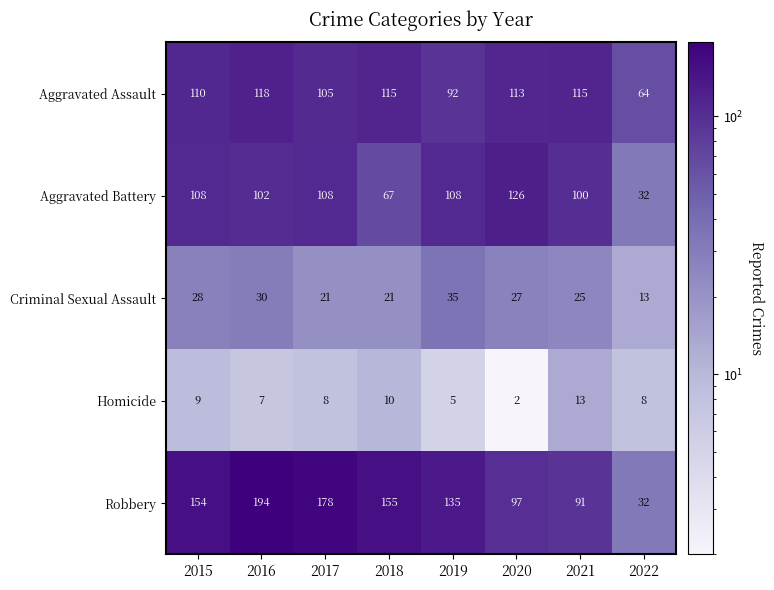

Which series changed the most between 2015 and 2020?

Robbery